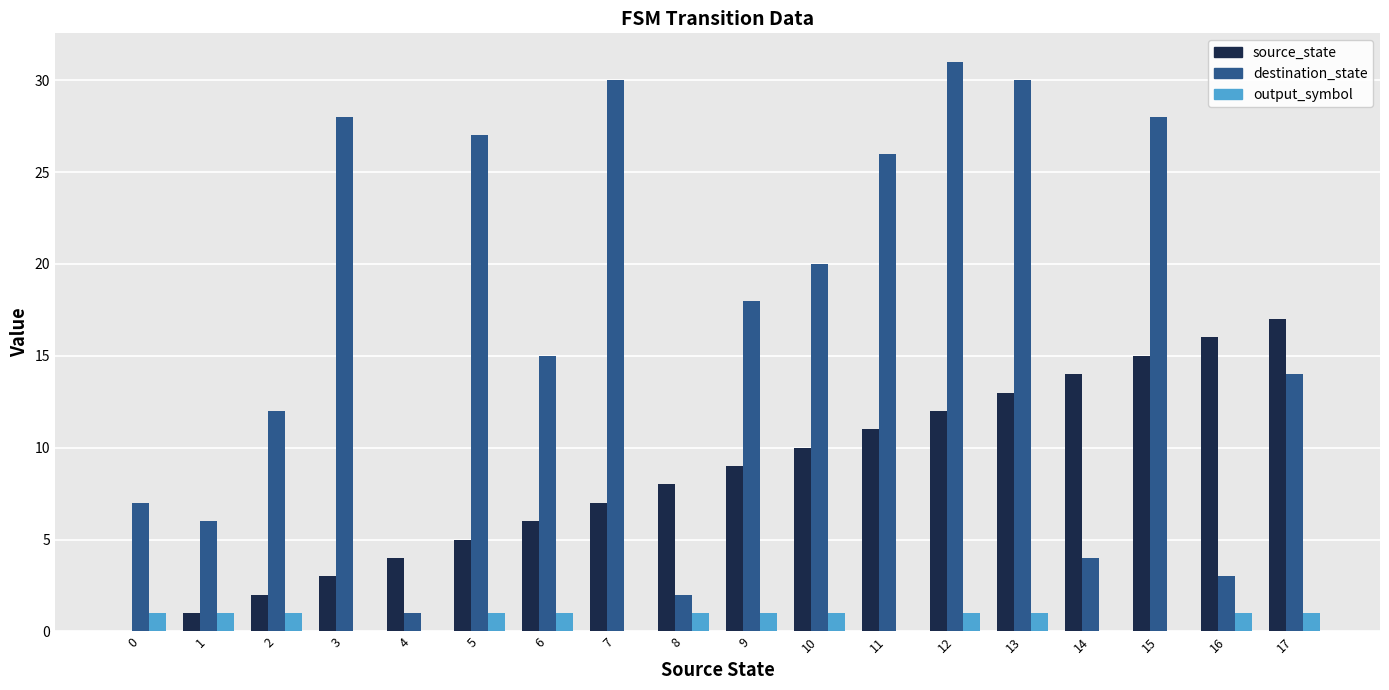

Does the chart contain stacked bars?

No